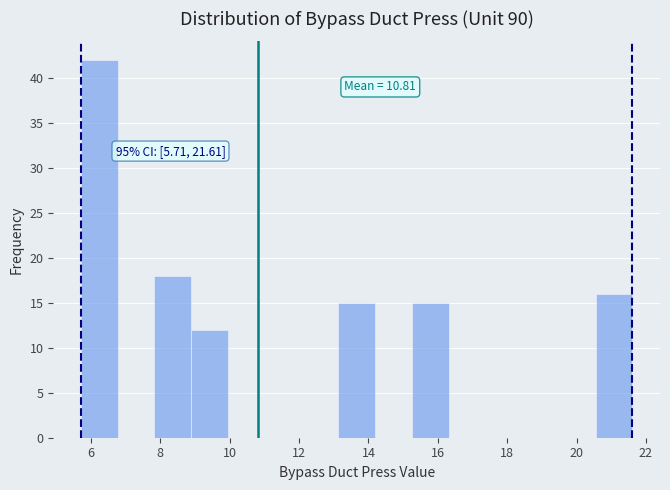

Over which range of the x-axis is the bar tallest?

5.8 to 6.8